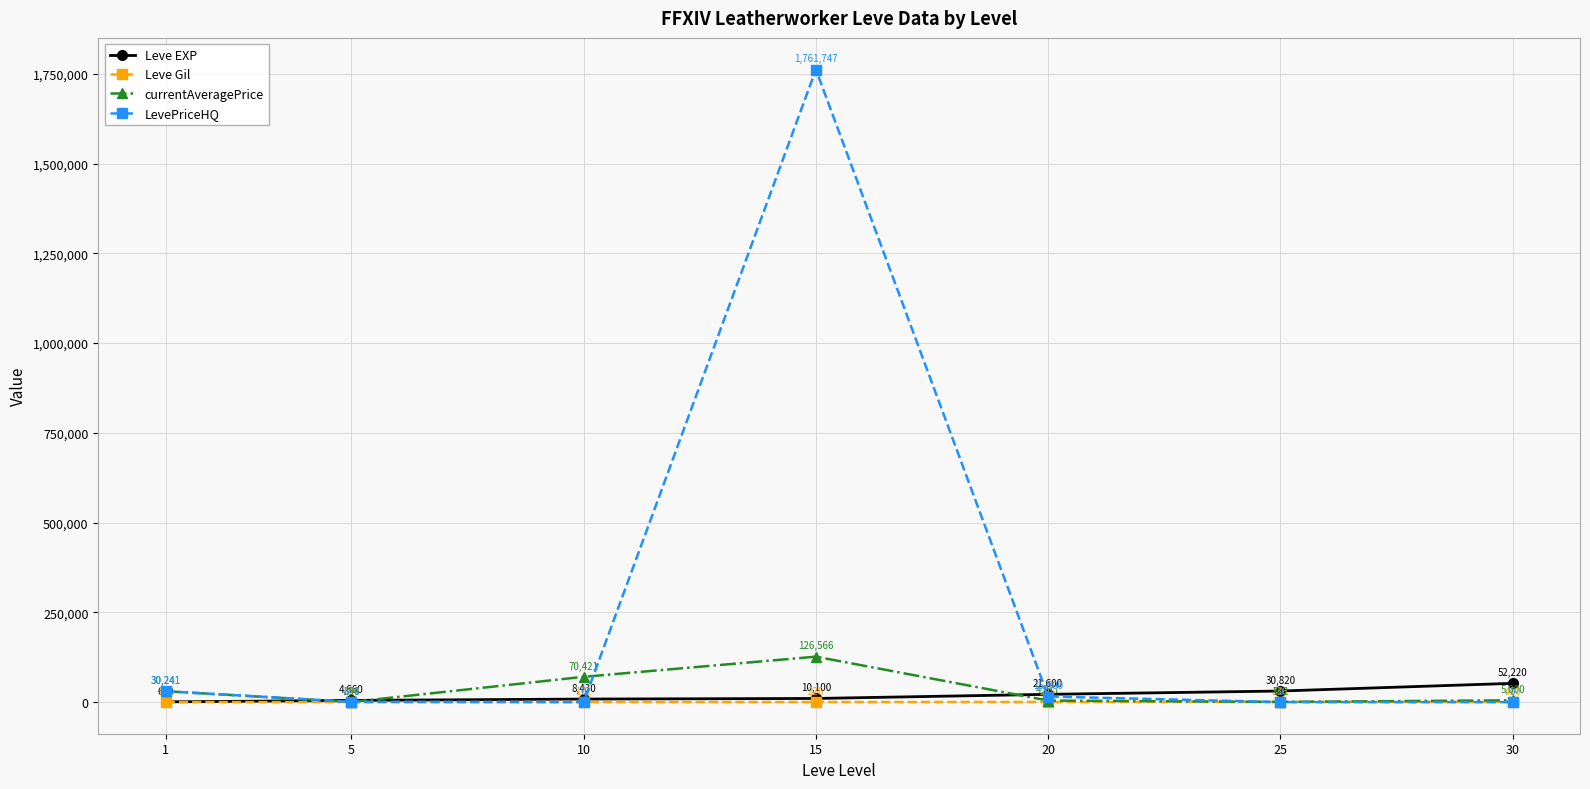

How many values in the currentAveragePrice series are below 5000?

3